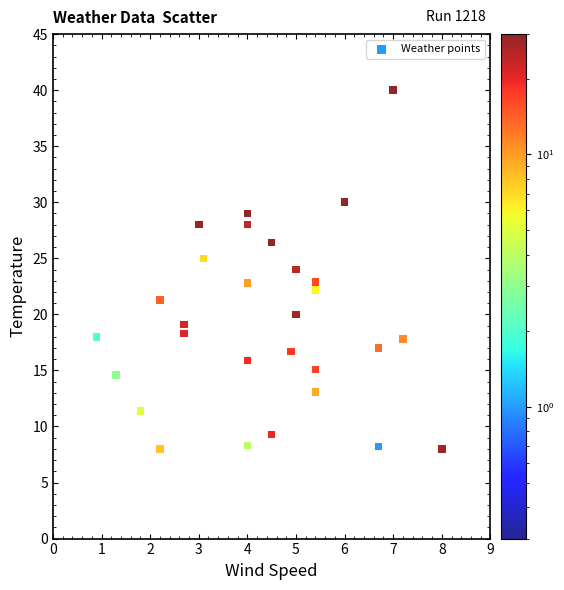

What is the range of Y values (max minus min)?

32.0